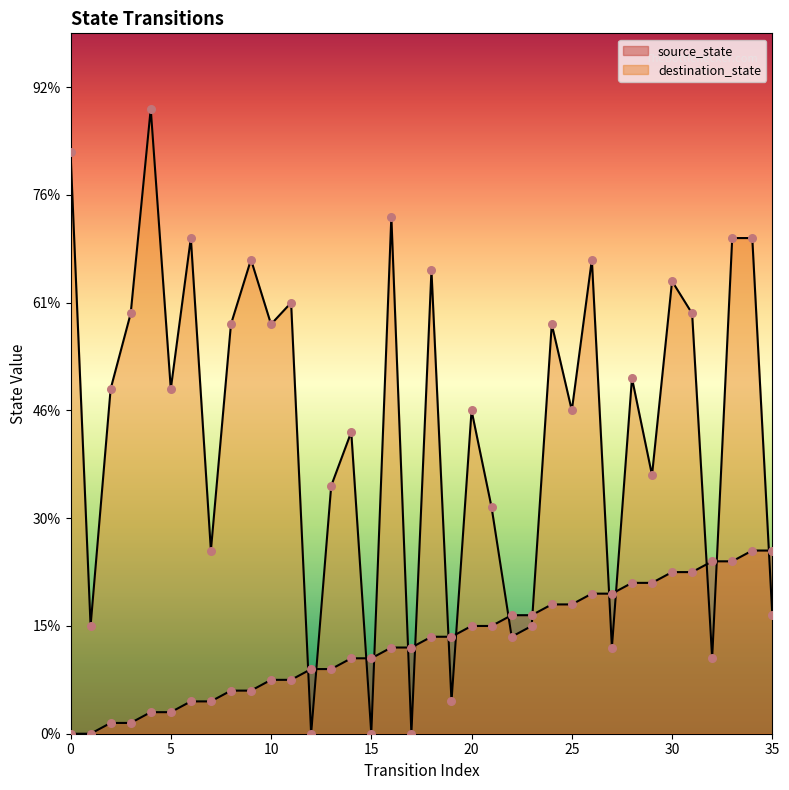

Which series has the largest Y range (max minus min)?

destination_state